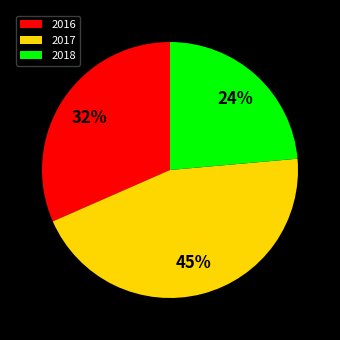

Is there a majority slice in this chart?

No